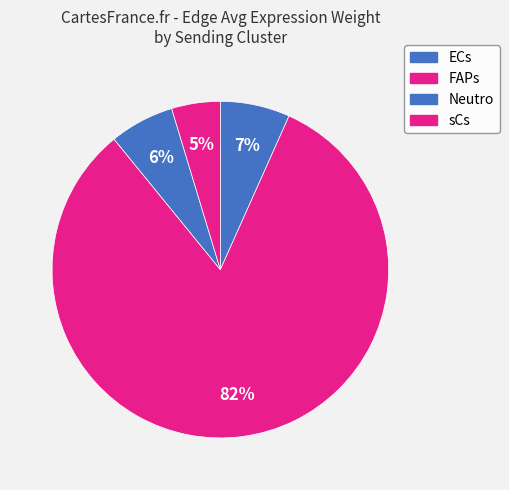

To the nearest percent, what portion does Neutro represent?

6%